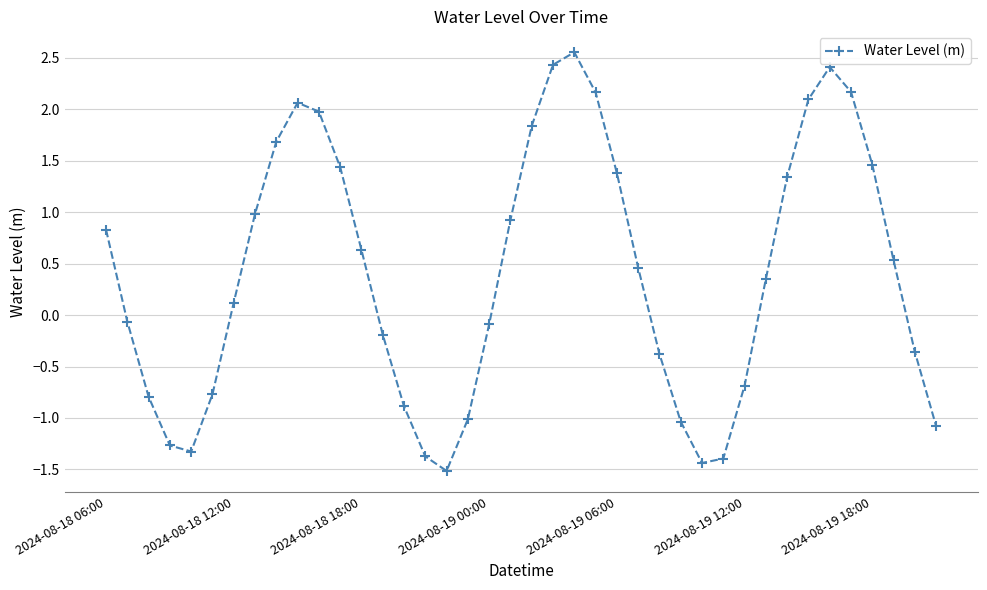

How many interior local valleys (lower than both neighbors) does the data have?

3